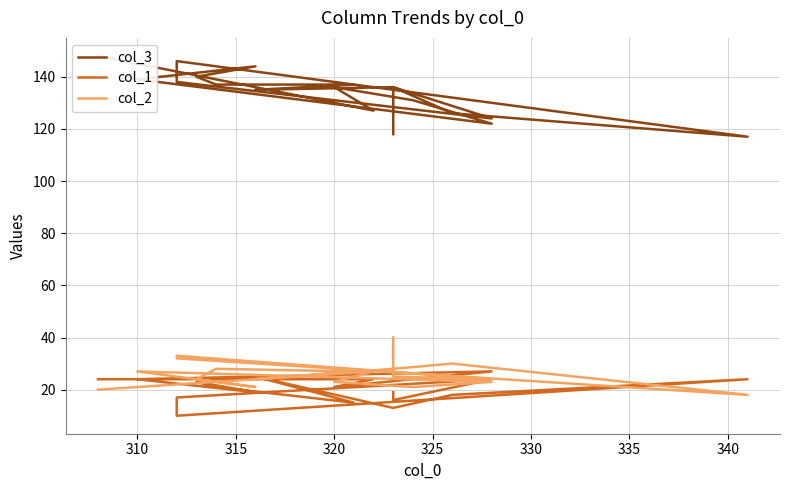

How many data points does each series have?

19